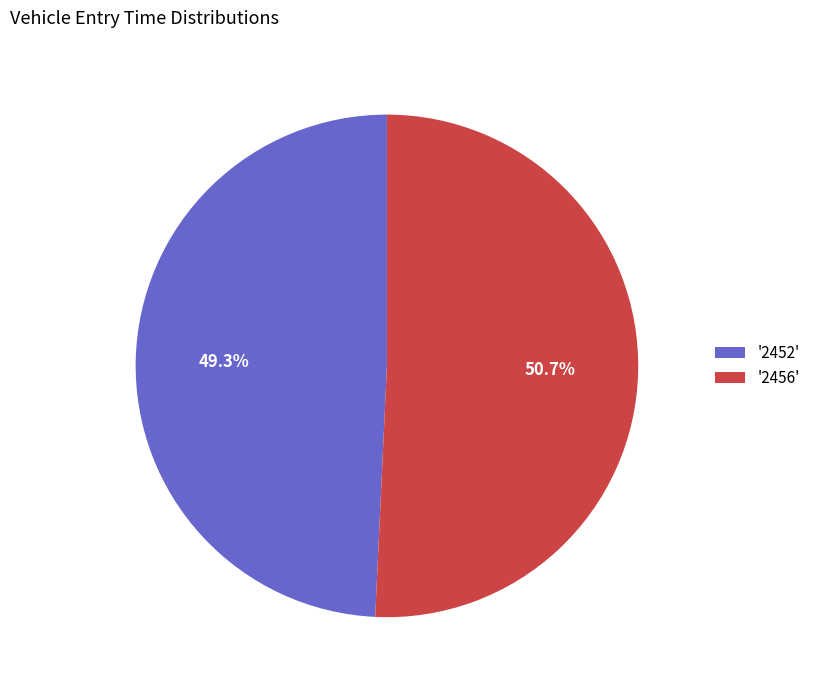

Between '2452' and '2456', which is larger?

'2456'